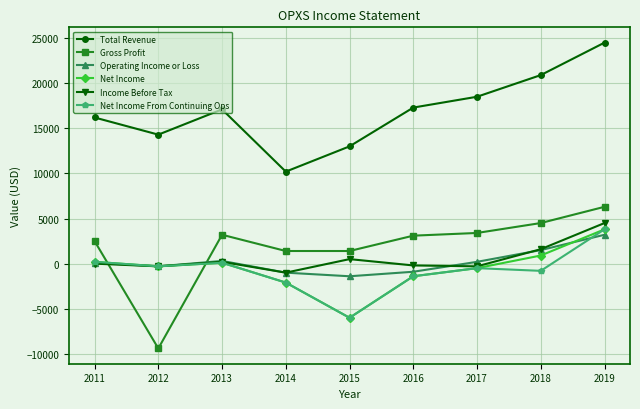

How many values in the Total Revenue series are below 17100?

4